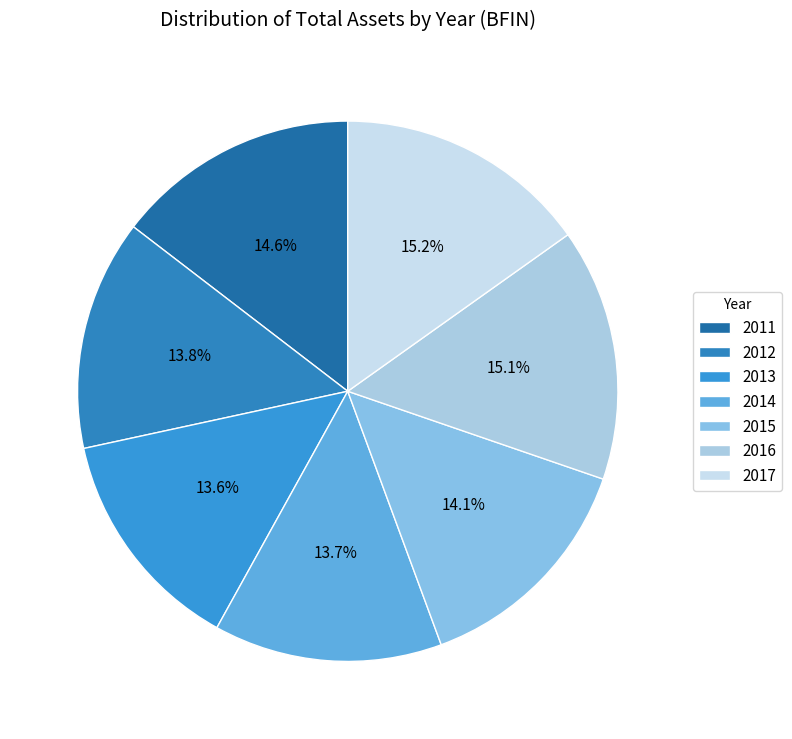

To the nearest percent, what is the difference between the largest and smallest slice percentages?

2%